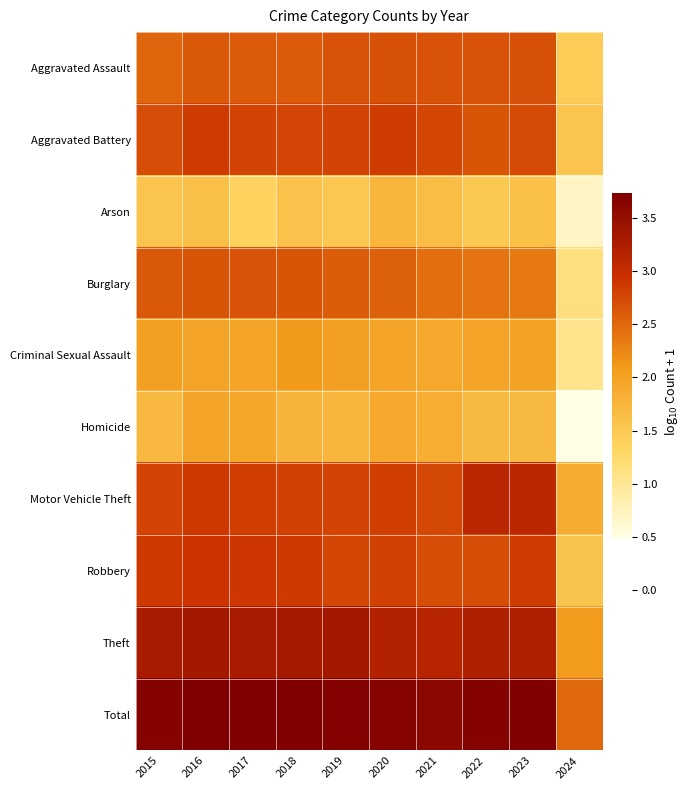

Reading left to right, list all the values displayed in this chart.

Aggravated Assault: 2015=2.5	2016=2.6	2017=2.6	2018=2.6	2019=2.7	2020=2.7	2021=2.7	2022=2.7	2023=2.7	2024=1.4
Aggravated Battery: 2015=2.7	2016=2.8	2017=2.8	2018=2.8	2019=2.8	2020=2.8	2021=2.8	2022=2.7	2023=2.7	2024=1.6
Arson: 2015=1.6	2016=1.6	2017=1.4	2018=1.6	2019=1.5	2020=1.7	2021=1.6	2022=1.5	2023=1.6	2024=0.7
Burglary: 2015=2.6	2016=2.7	2017=2.7	2018=2.6	2019=2.6	2020=2.6	2021=2.4	2022=2.4	2023=2.4	2024=1.1
Criminal Sexual Assault: 2015=2.0	2016=1.9	2017=2.0	2018=2.1	2019=2.0	2020=2.0	2021=1.9	2022=2.0	2023=2.0	2024=1.0
Homicide: 2015=1.7	2016=1.9	2017=1.9	2018=1.8	2019=1.7	2020=1.9	2021=1.8	2022=1.7	2023=1.7	2024=0.5
Motor Vehicle Theft: 2015=2.8	2016=2.9	2017=2.8	2018=2.8	2019=2.8	2020=2.8	2021=2.7	2022=3.1	2023=3.1	2024=1.9
Robbery: 2015=2.9	2016=2.9	2017=2.9	2018=2.9	2019=2.8	2020=2.8	2021=2.7	2022=2.7	2023=2.8	2024=1.6
Theft: 2015=3.3	2016=3.3	2017=3.3	2018=3.3	2019=3.3	2020=3.2	2021=3.1	2022=3.2	2023=3.2	2024=2.1
Total: 2015=3.7	2016=3.7	2017=3.7	2018=3.7	2019=3.7	2020=3.7	2021=3.6	2022=3.7	2023=3.7	2024=2.5